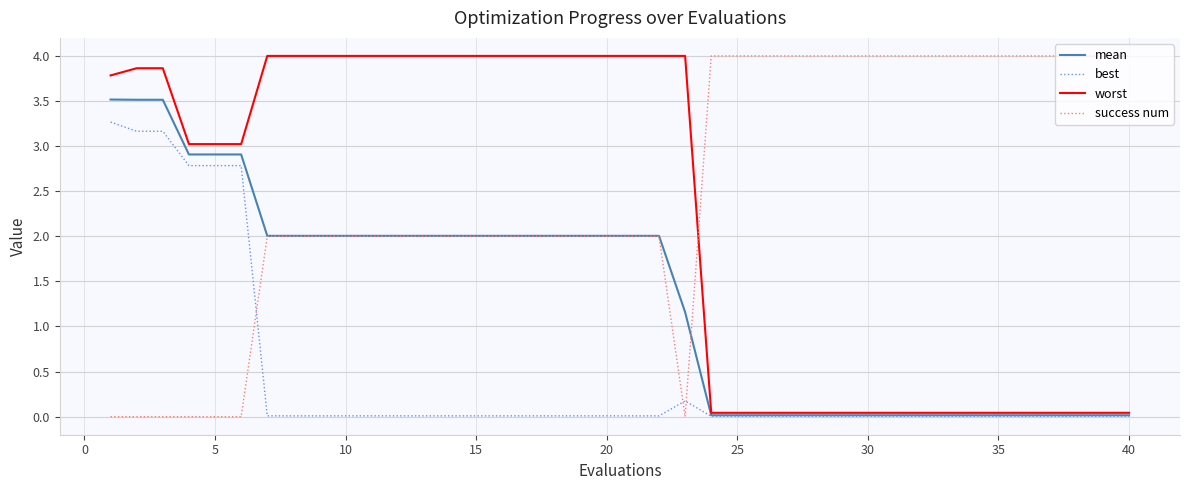

What is the maximum value shown in the chart?

4.0